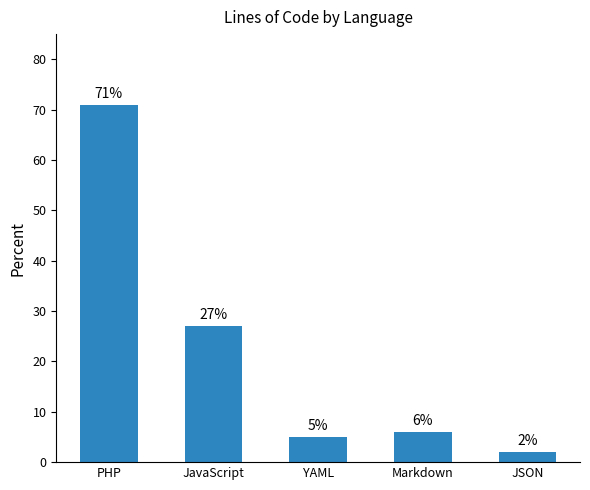

Where does the data first go above 6?

PHP